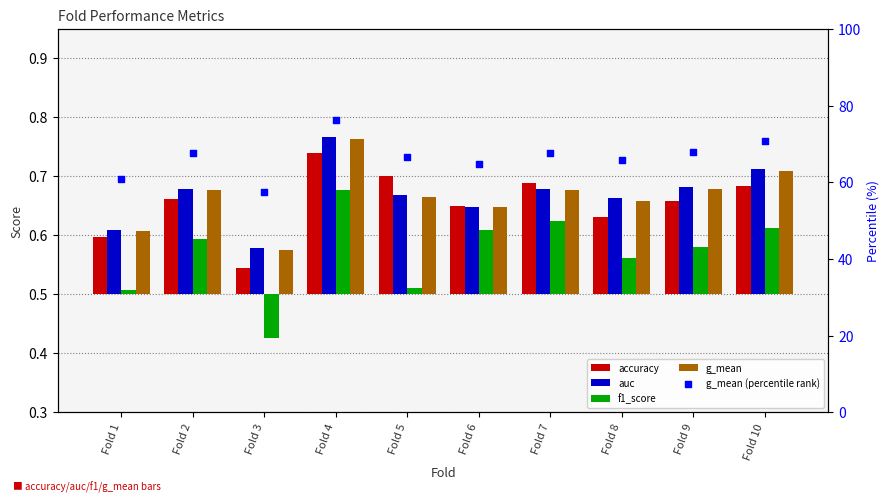

At how many categories does at least one series exceed 70?

2